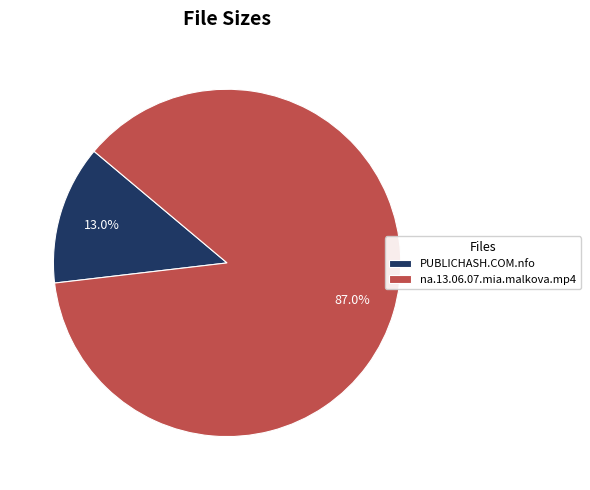

What is the smallest slice in the pie chart?

PUBLICHASH.COM.nfo